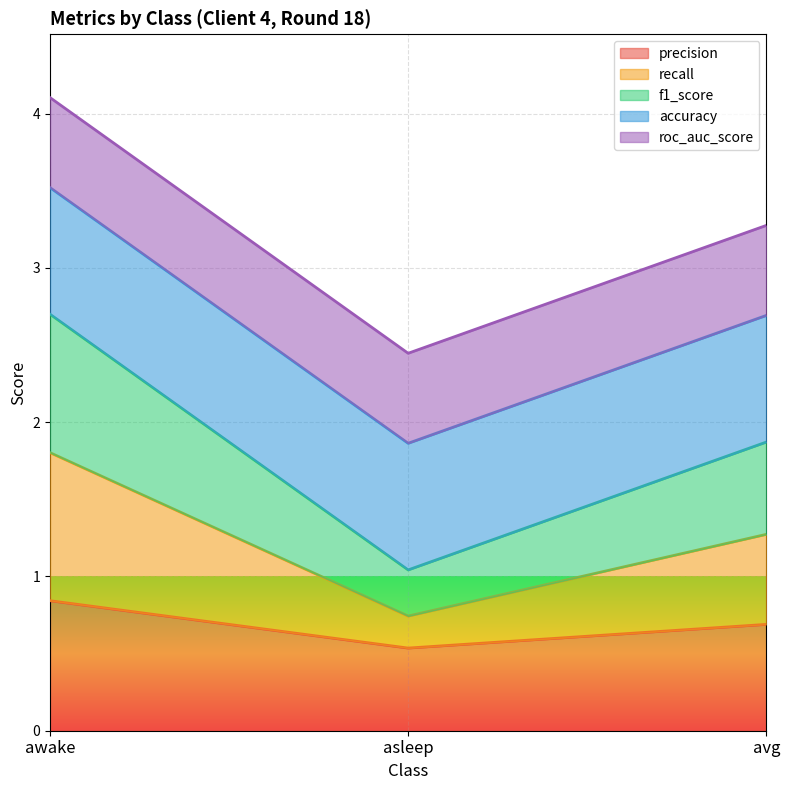

What is the label of the 2nd point from the left?

asleep